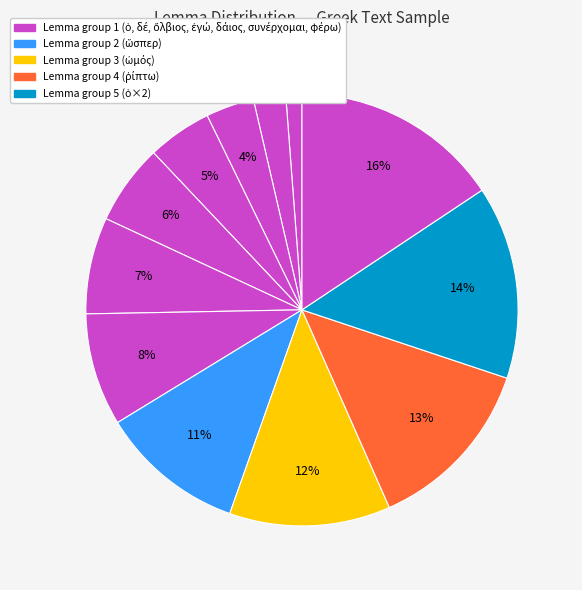

How many segments does this pie chart have?

12